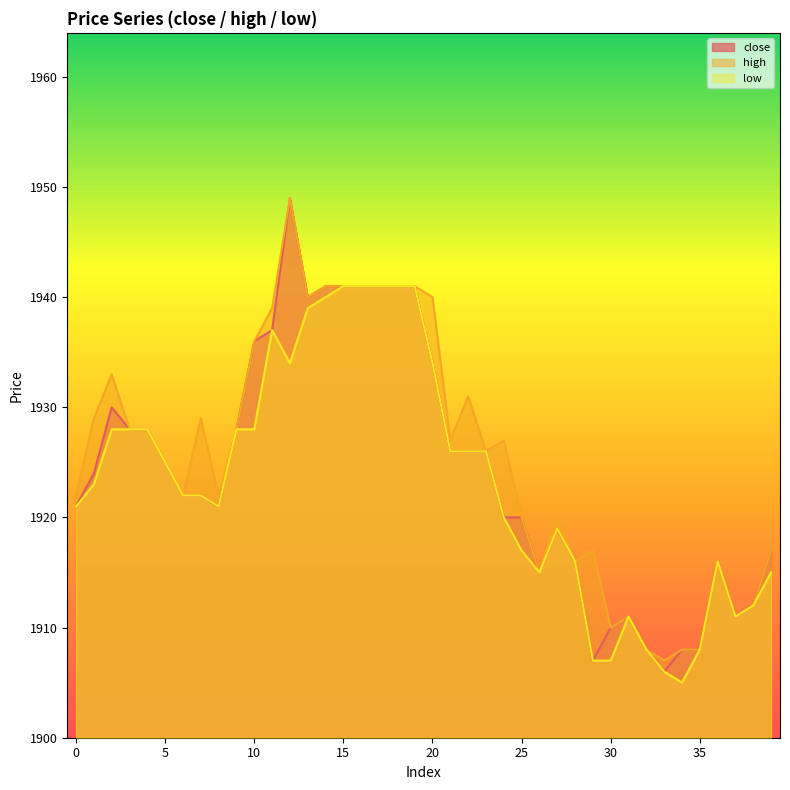

Rank the series at 29 from lowest to highest value.

close, low, high